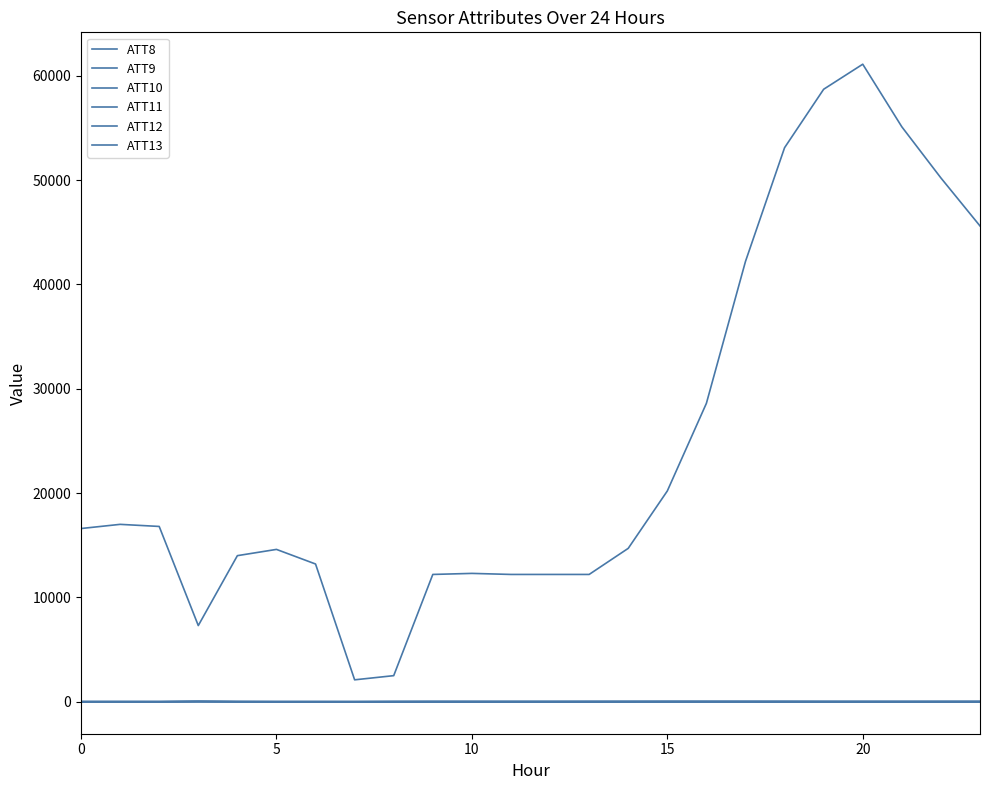

At how many categories does at least one series exceed 55967?

2